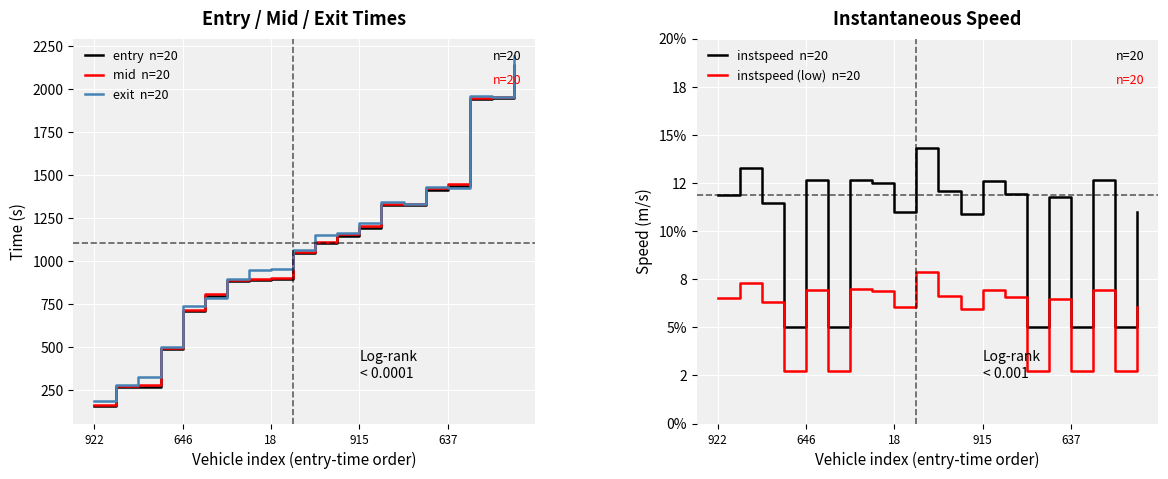

List the series in order of their peak value, lowest first.

instspeed (low)  n=20, instspeed  n=20, entry  n=20, mid  n=20, exit  n=20